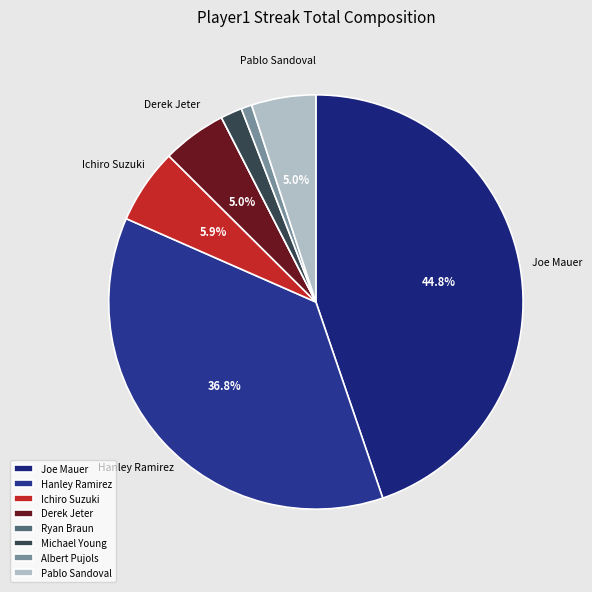

What percentage is NOT represented by Michael Young?

98.3%